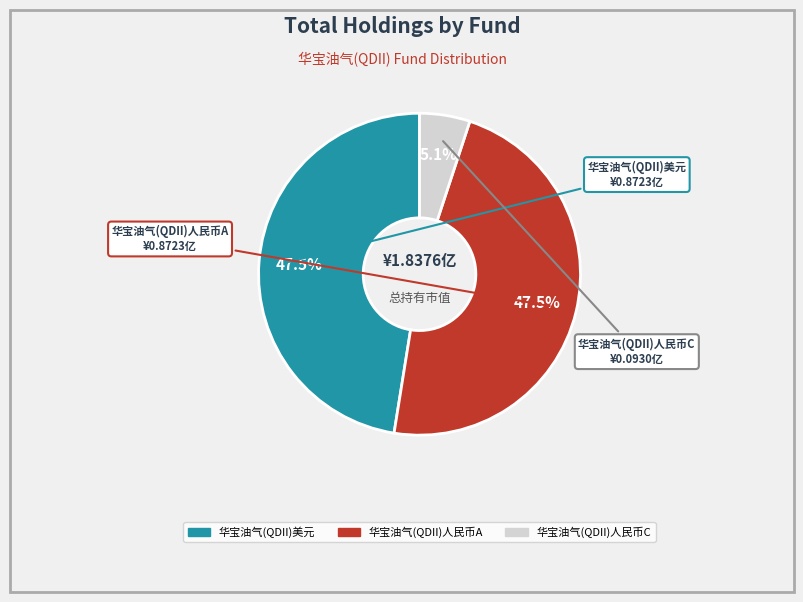

Does 华宝油气(QDII)人民币C represent more than half of the total?

No